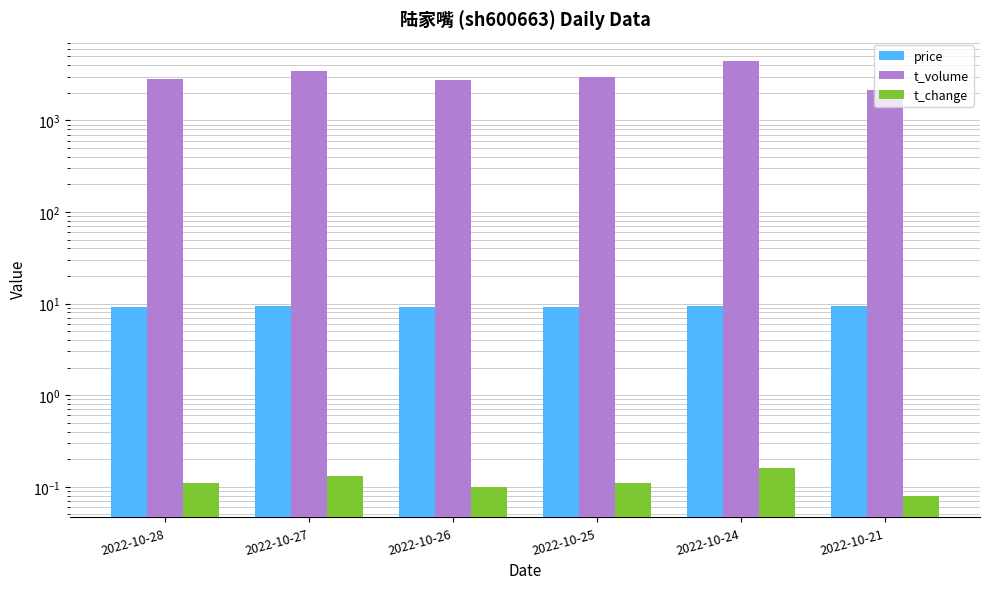

At 2022-10-28, list the series in order from smallest to largest.

t_change, price, t_volume